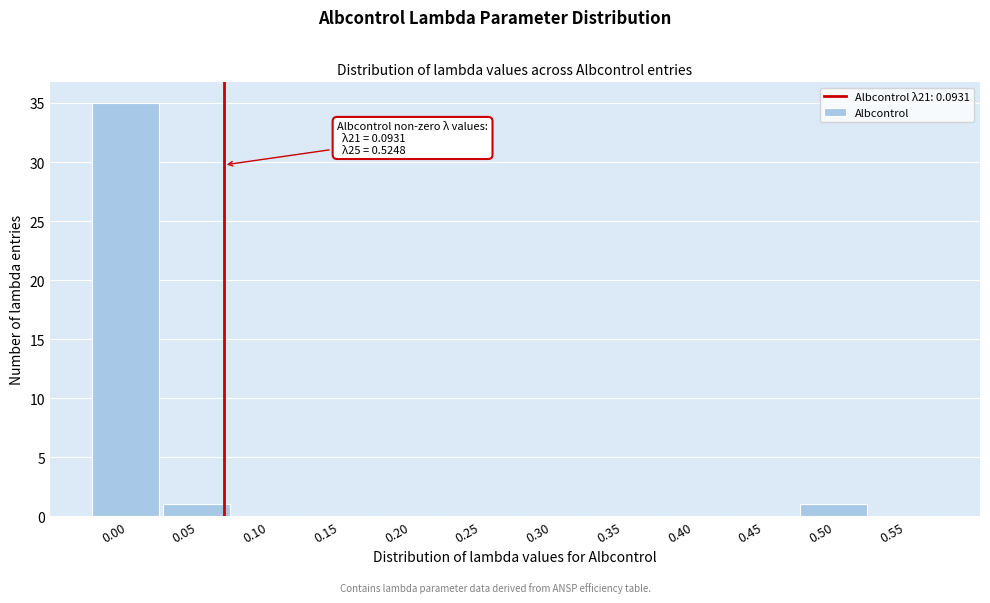

Reading left to right, what are all the values shown in this chart?

0.00=35	0.05=1	0.10=0	0.15=0	0.20=0	0.25=0	0.30=0	0.35=0	0.40=0	0.45=0	0.50=1	0.55=0